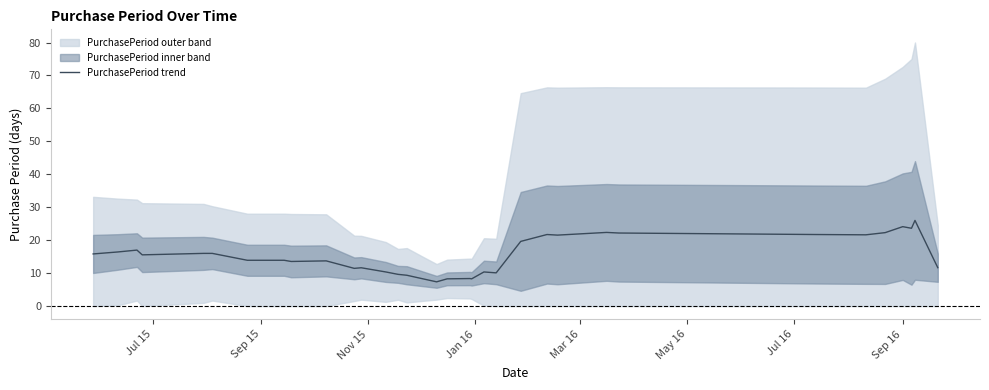

How many data points are less than 15?

17